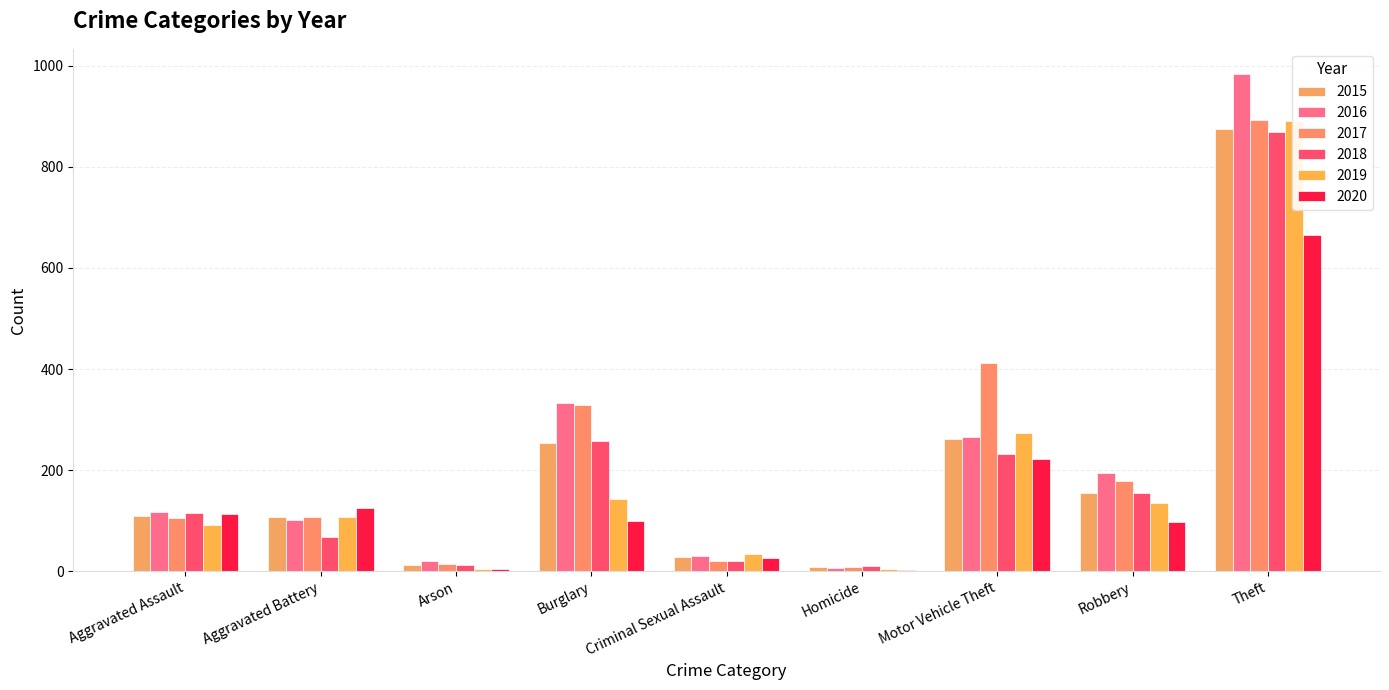

What are all the series names shown in the legend?

2015, 2016, 2017, 2018, 2019, 2020